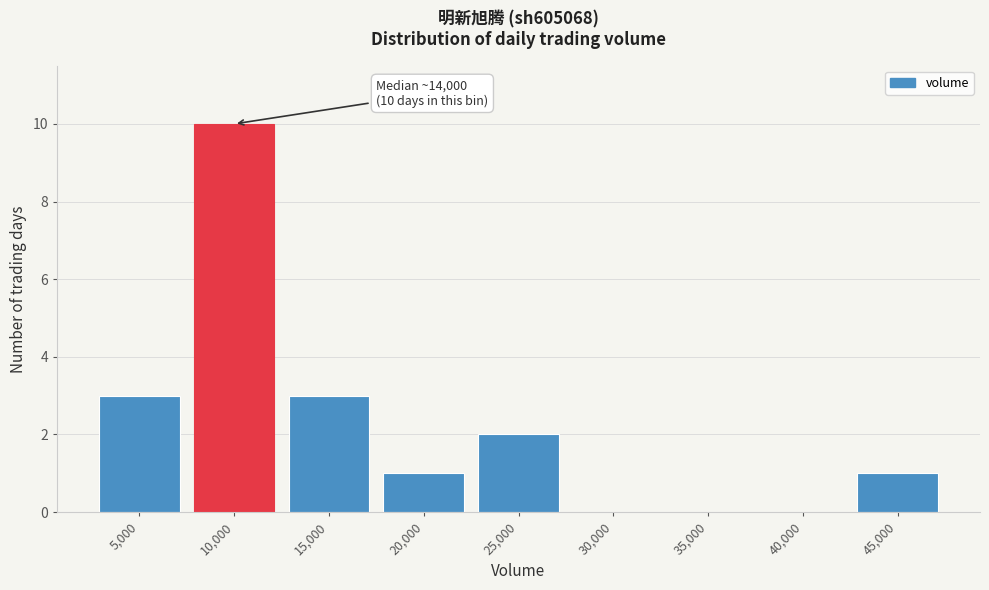

Reading left to right, what are all the values shown in this chart?

5,000=3	10,000=10	15,000=3	20,000=1	25,000=2	30,000=0	35,000=0	40,000=0	45,000=1